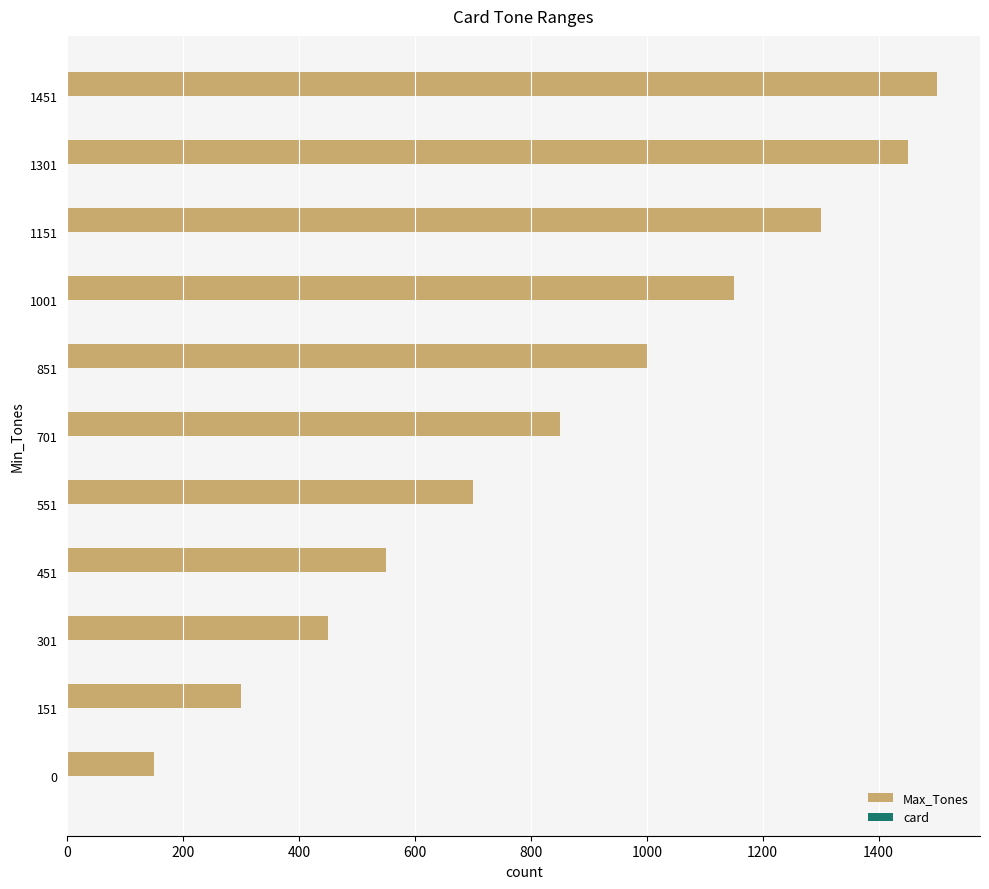

Which series has the largest total across all categories?

Max_Tones